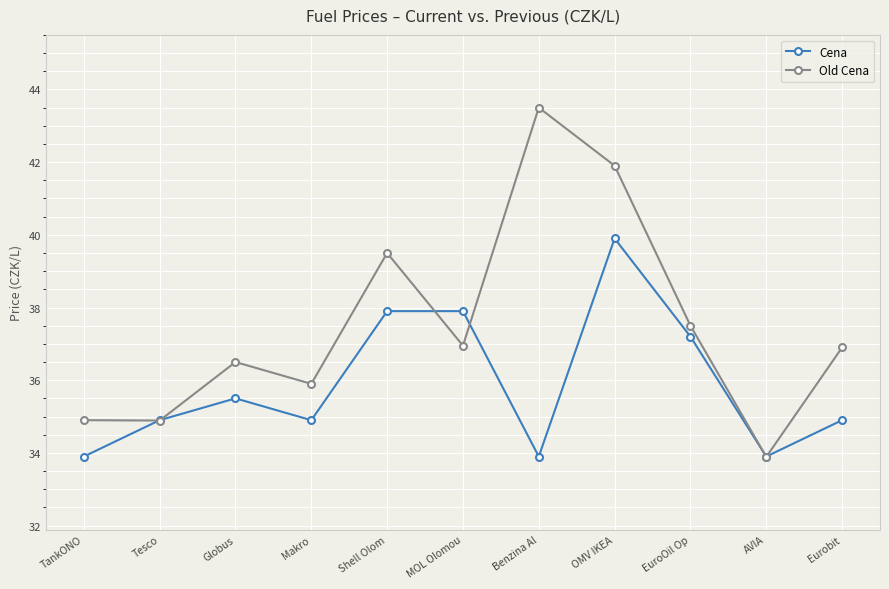

Which series ends up on top after the final intersection of Old Cena and Cena?

Old Cena